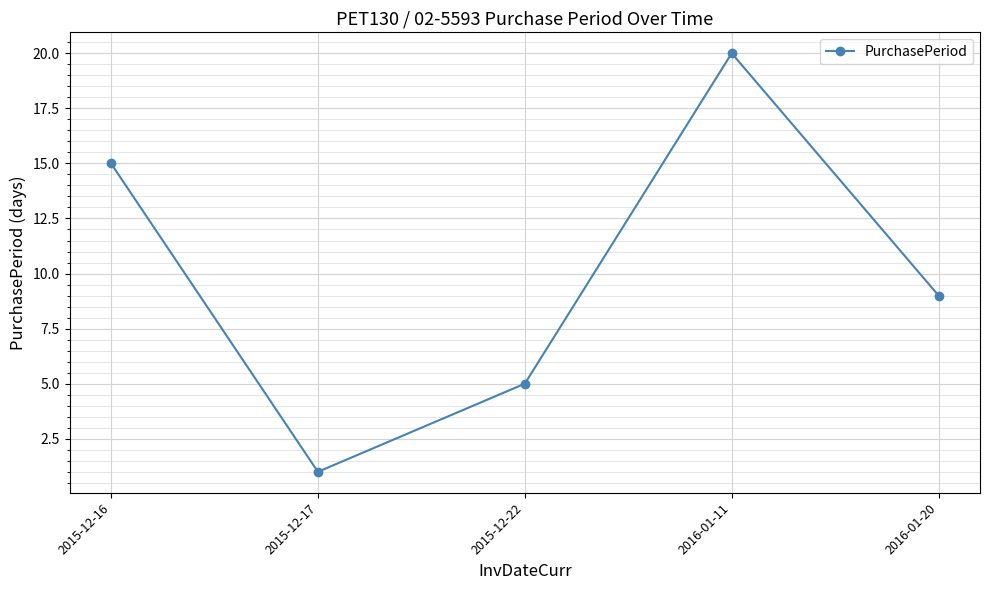

Which category has the lowest value across all series?

2015-12-17